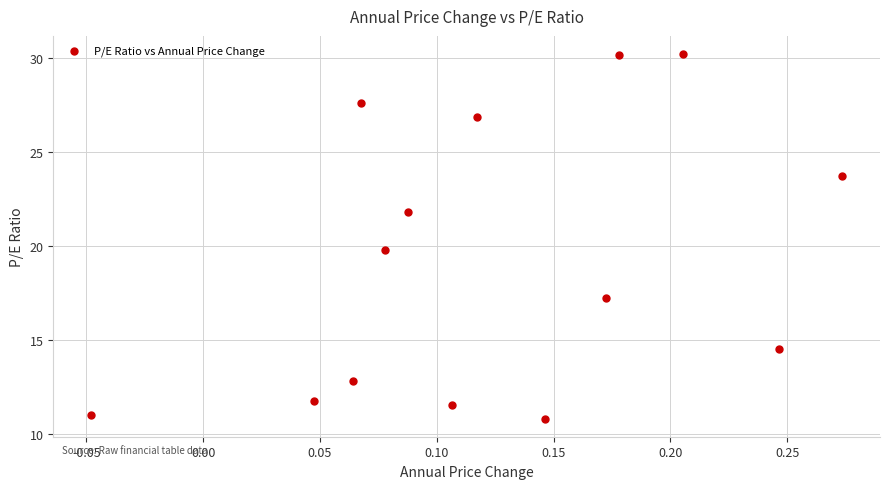

What is the range of Y values (max minus min)?

19.4